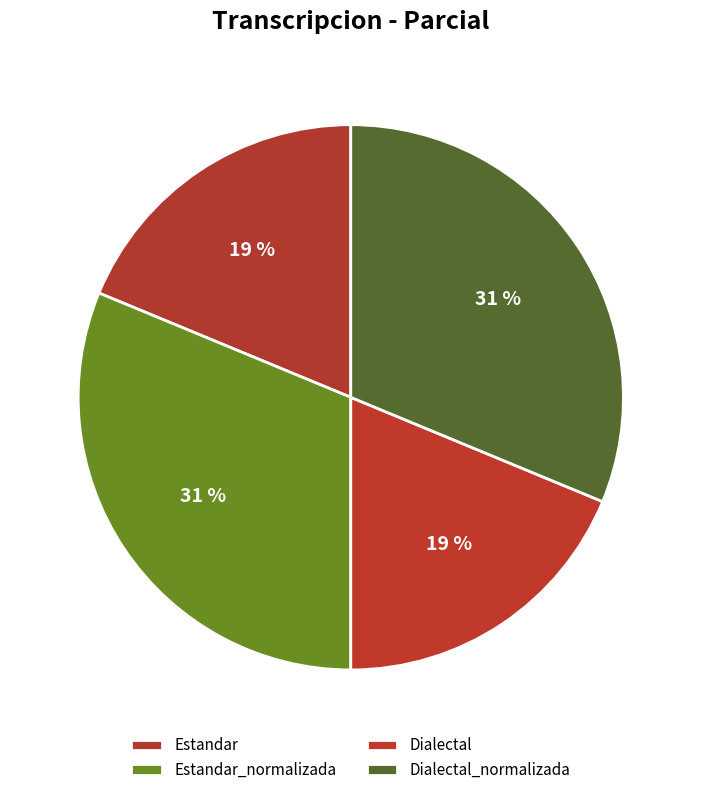

Does any single category account for the majority?

No